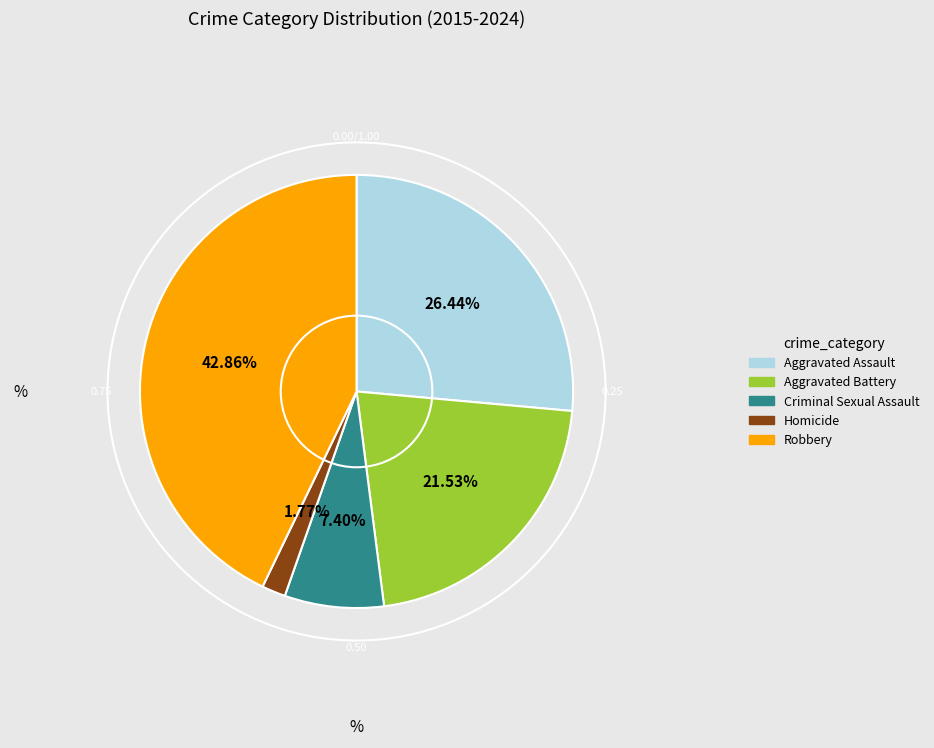

Is Homicide the majority of the pie?

No